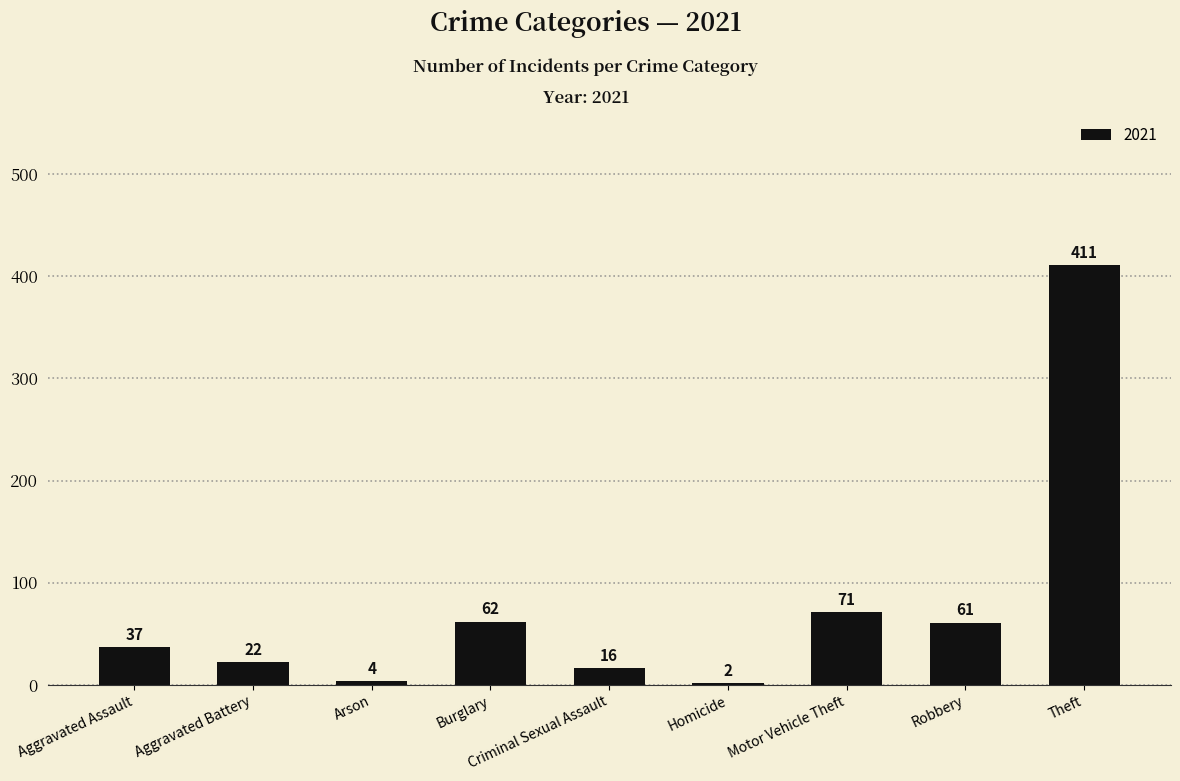

Rank the categories by value from highest to lowest.

Theft, Motor Vehicle Theft, Burglary, Robbery, Aggravated Assault, Aggravated Battery, Criminal Sexual Assault, Arson, Homicide